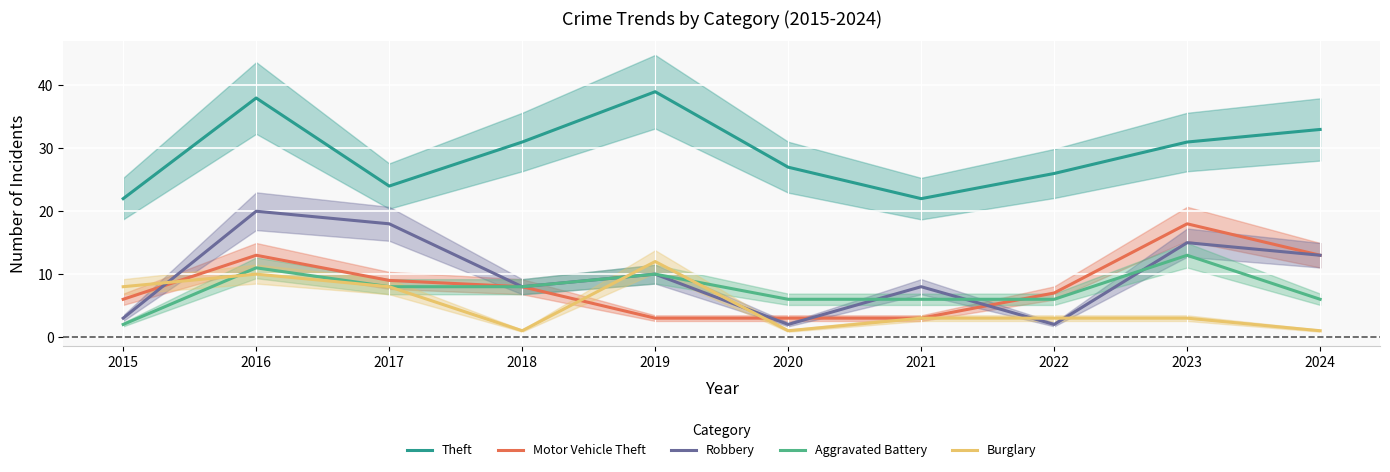

Where does the Theft series first go above 31?

2016